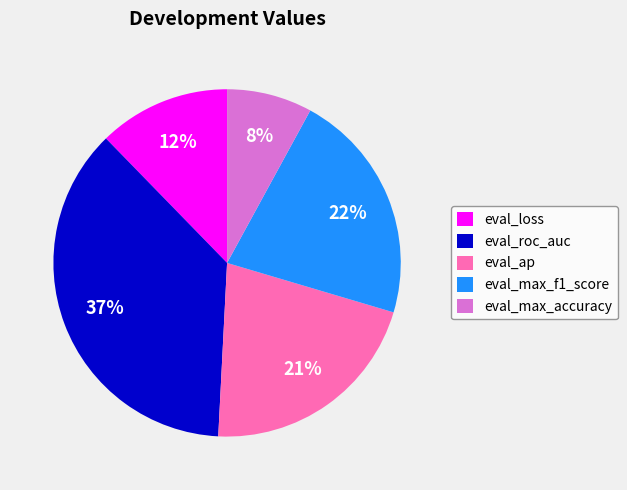

To the nearest percent, what is the difference between the largest and smallest slice percentages?

29%